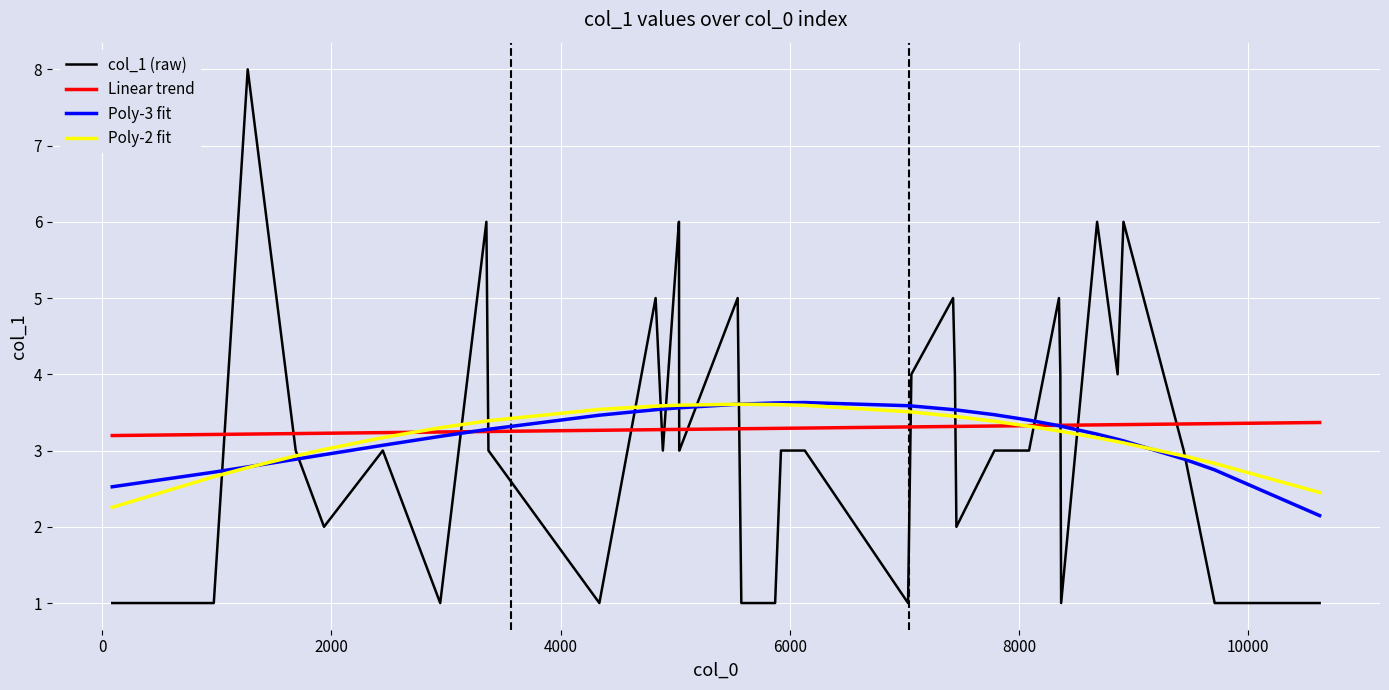

What is the maximum value for col_1 (raw)?

8.0